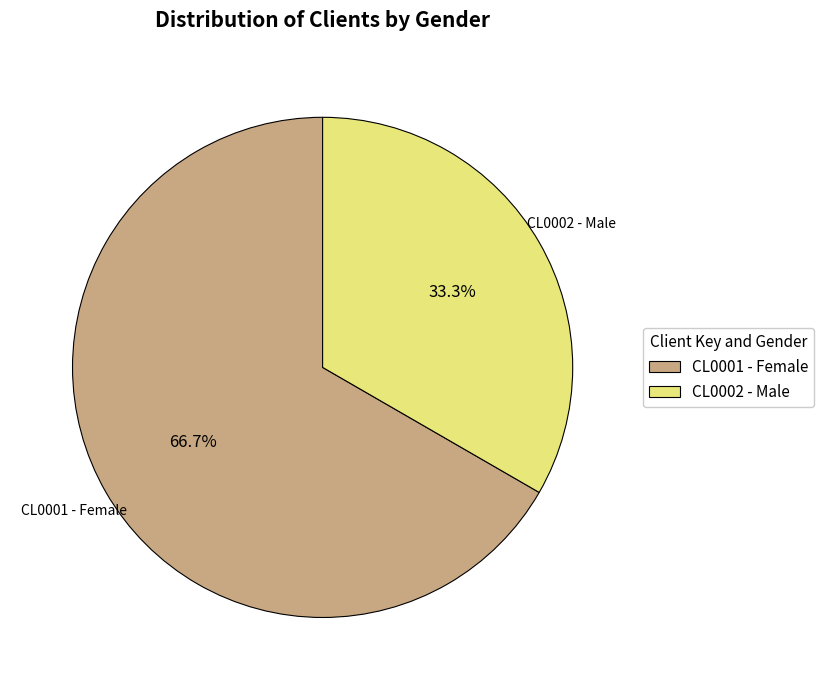

To the nearest percent, what portion does CL0002 represent?

33%